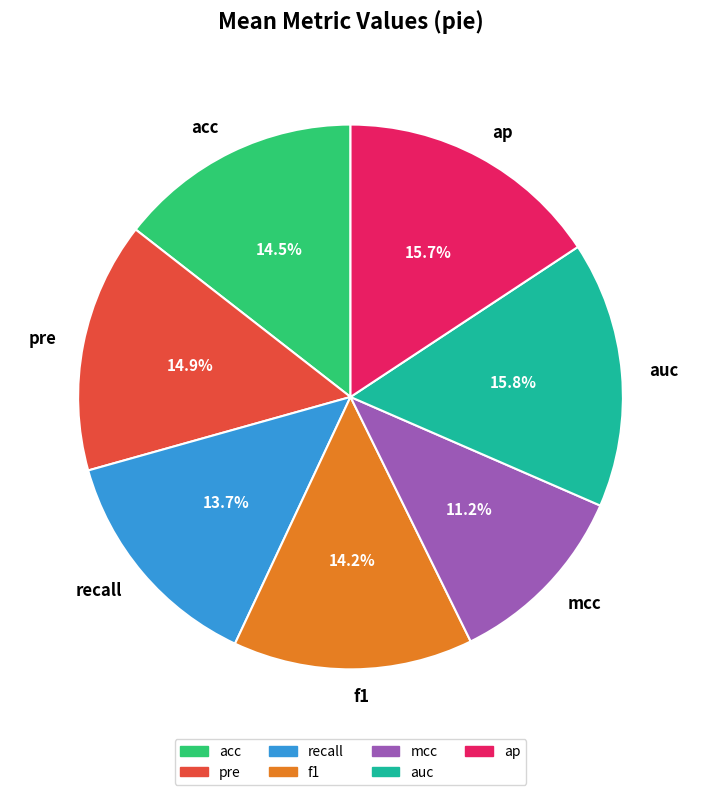

True or false: auc accounts for 27% of the total.

False